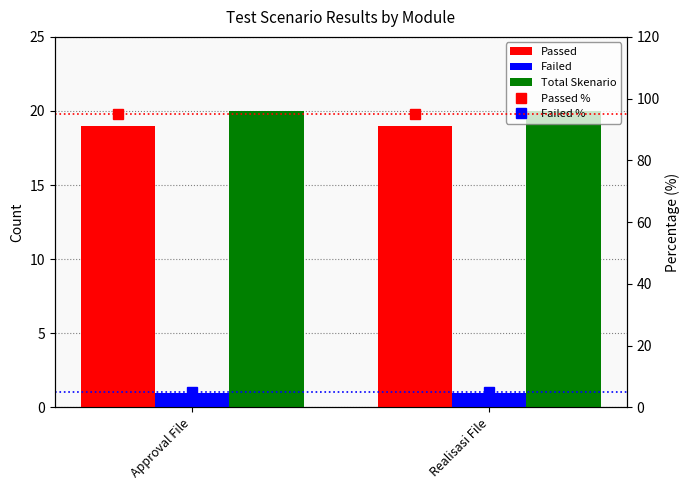

What is the difference between the highest and lowest values at Realisasi File?

94